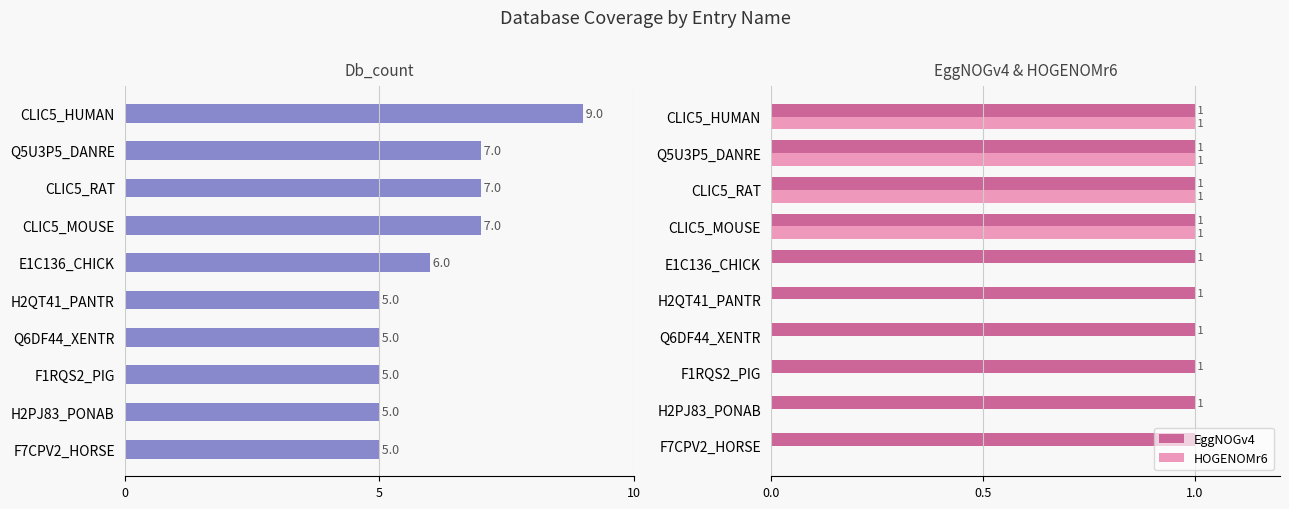

Is the value of EggNOGv4 at CLIC5_HUMAN greater than the value of HOGENOMr6 at Q6DF44_XENTR?

Yes